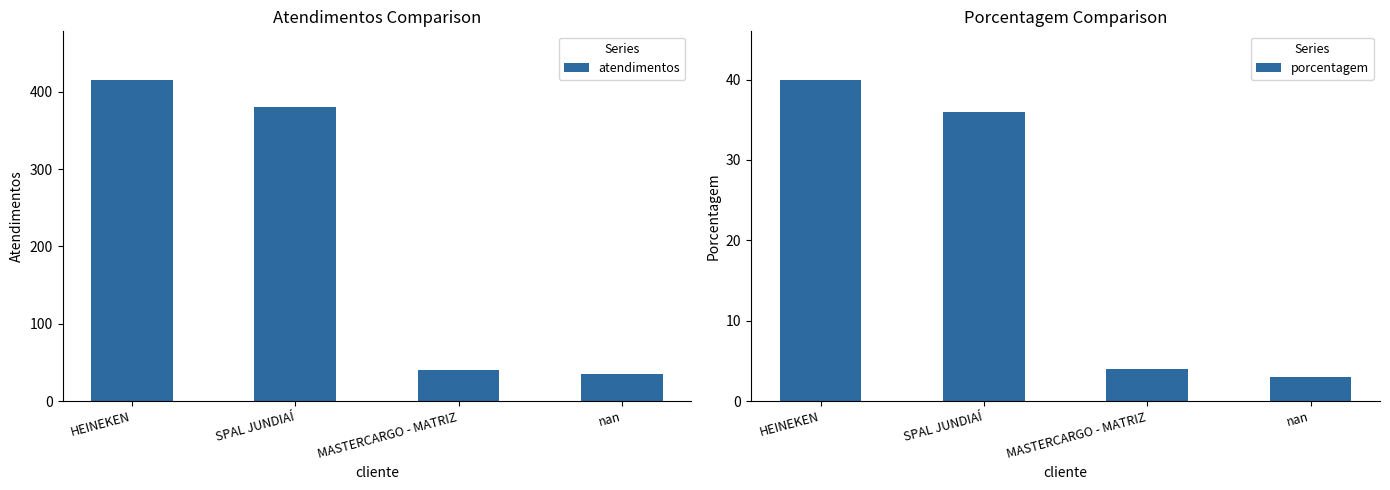

What are all the series names shown in the legend?

atendimentos, porcentagem